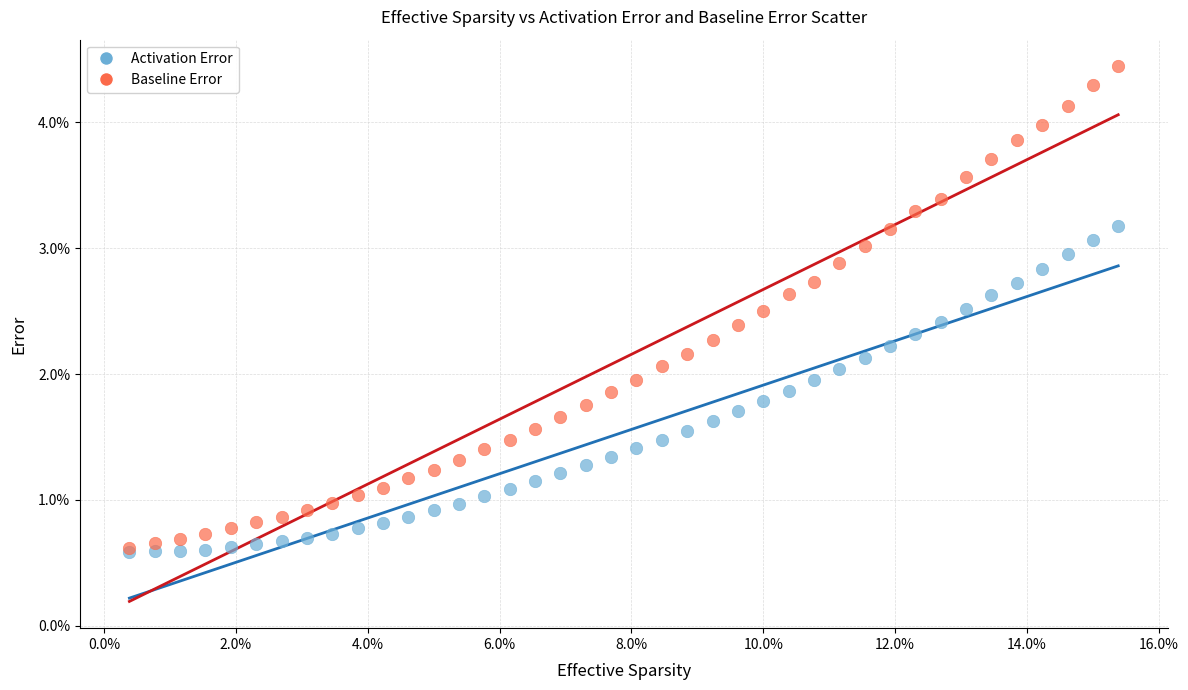

Which series reaches the maximum Y coordinate?

Baseline Error